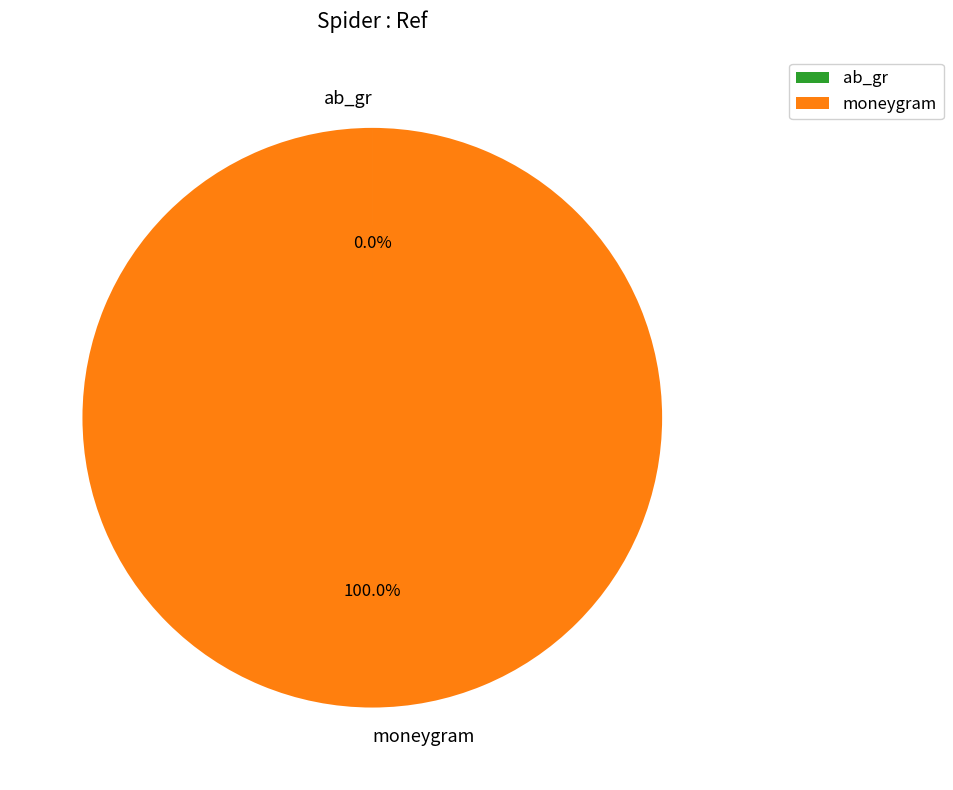

What is the majority slice?

moneygram